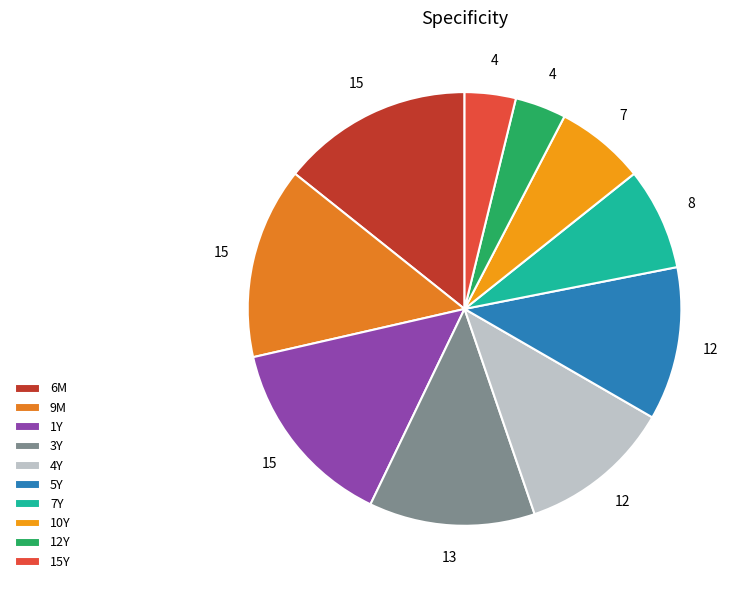

What is the ratio of the value at 15Y to the value at 7Y?

0.5